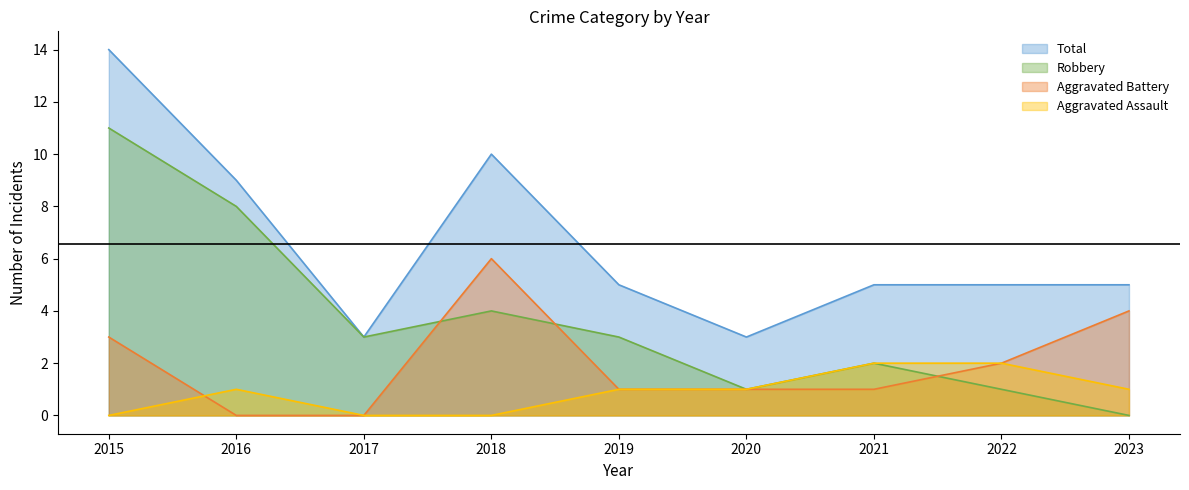

Rank the categories by Robbery value from lowest to highest.

2023, 2020, 2022, 2021, 2017, 2019, 2018, 2016, 2015